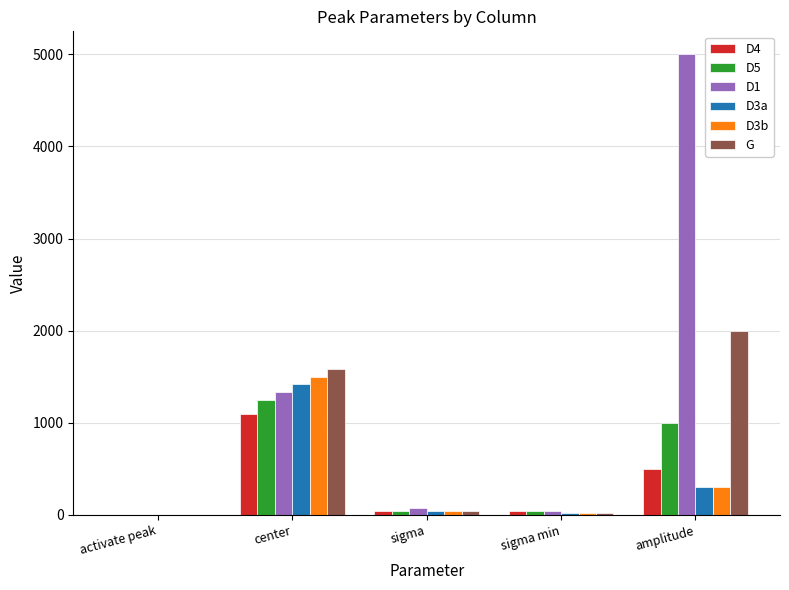

At which category is the sum across all series the highest?

amplitude